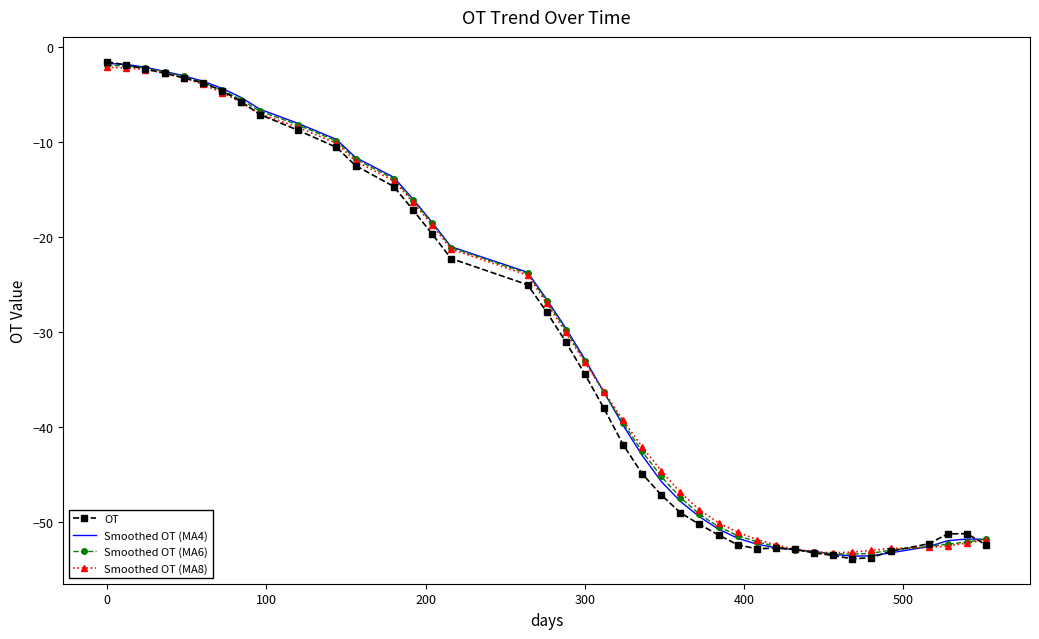

What is the greatest value displayed?

-1.5